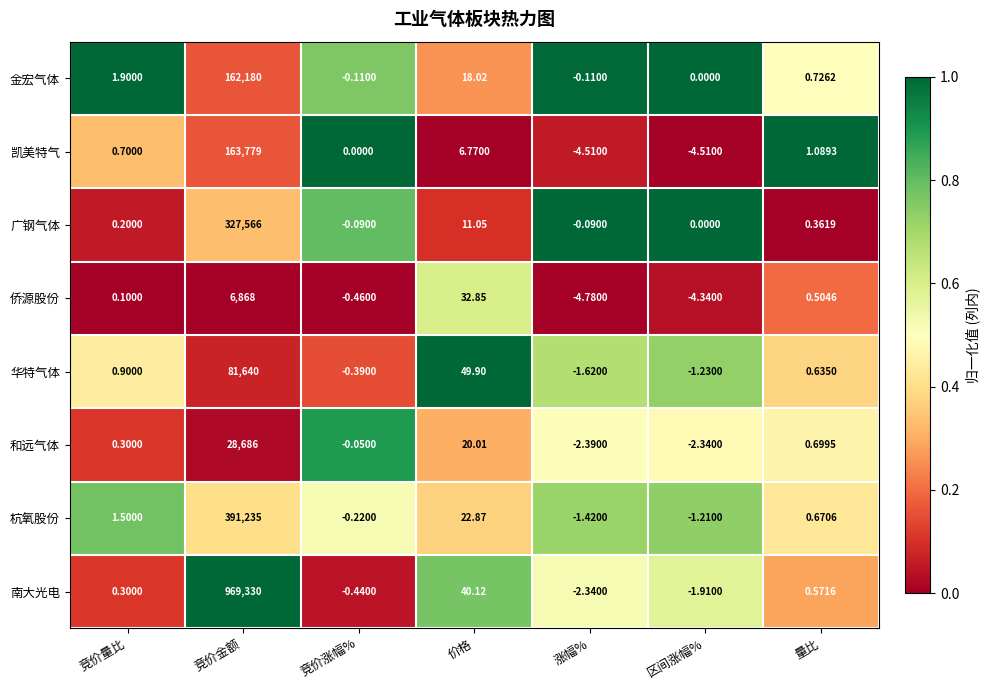

Is the value of 金宏气体 at 价格 greater than the value of 华特气体 at 价格?

No